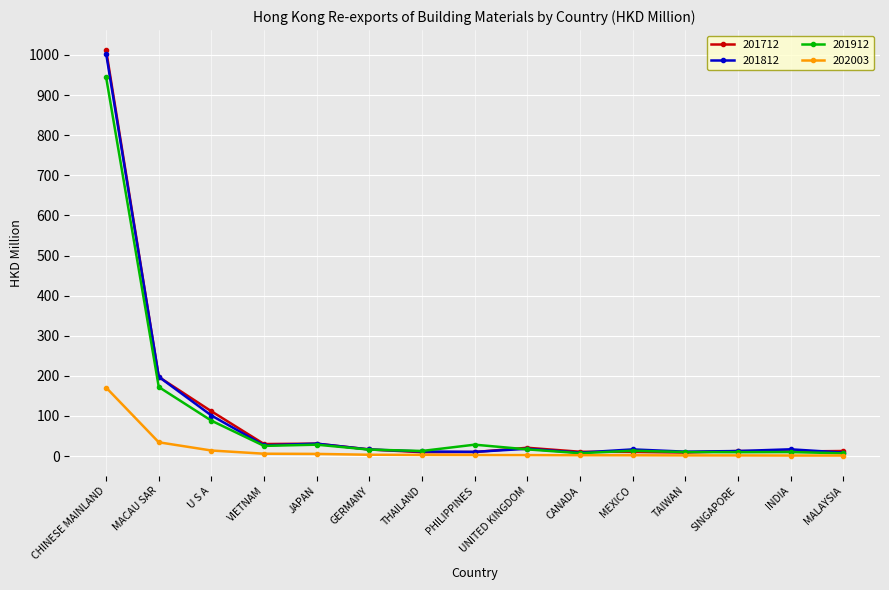

True or false: 201712 has a value of 31.0 at JAPAN.

True